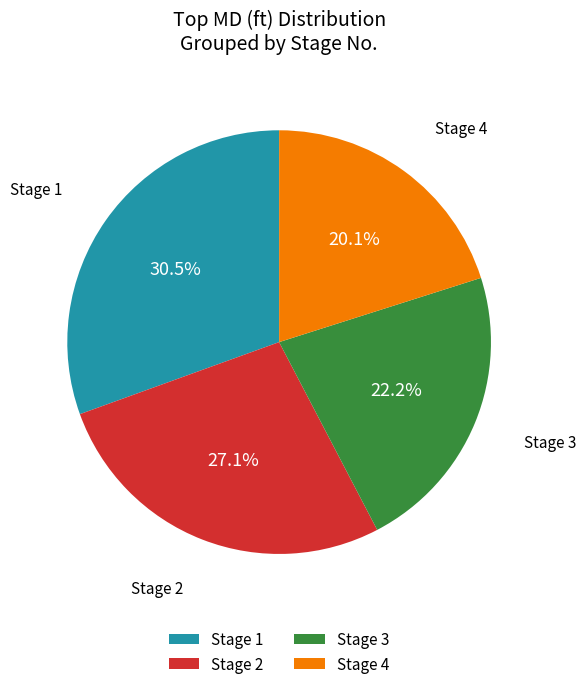

To the nearest percent, what percentage of the pie is Stage 4?

20%